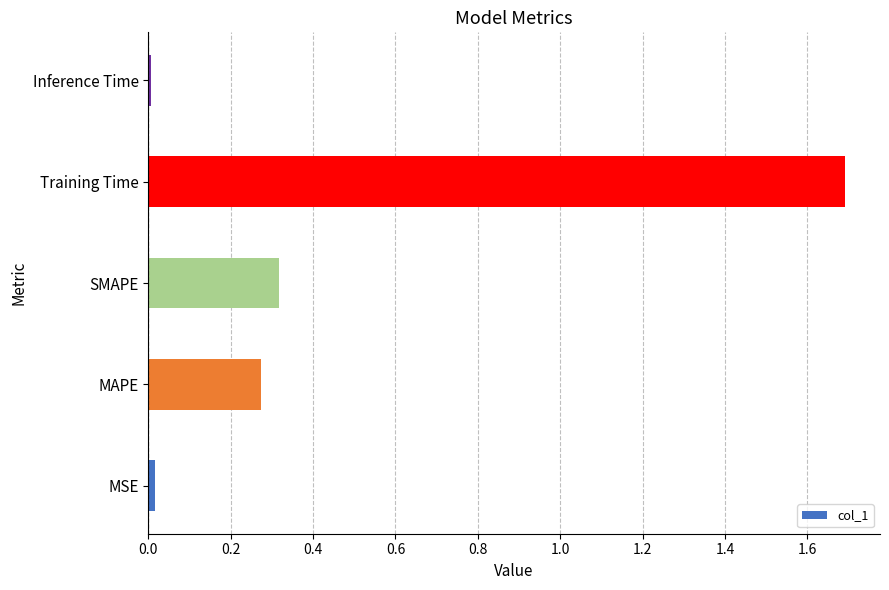

What is the difference between the maximum and minimum values?

1.7